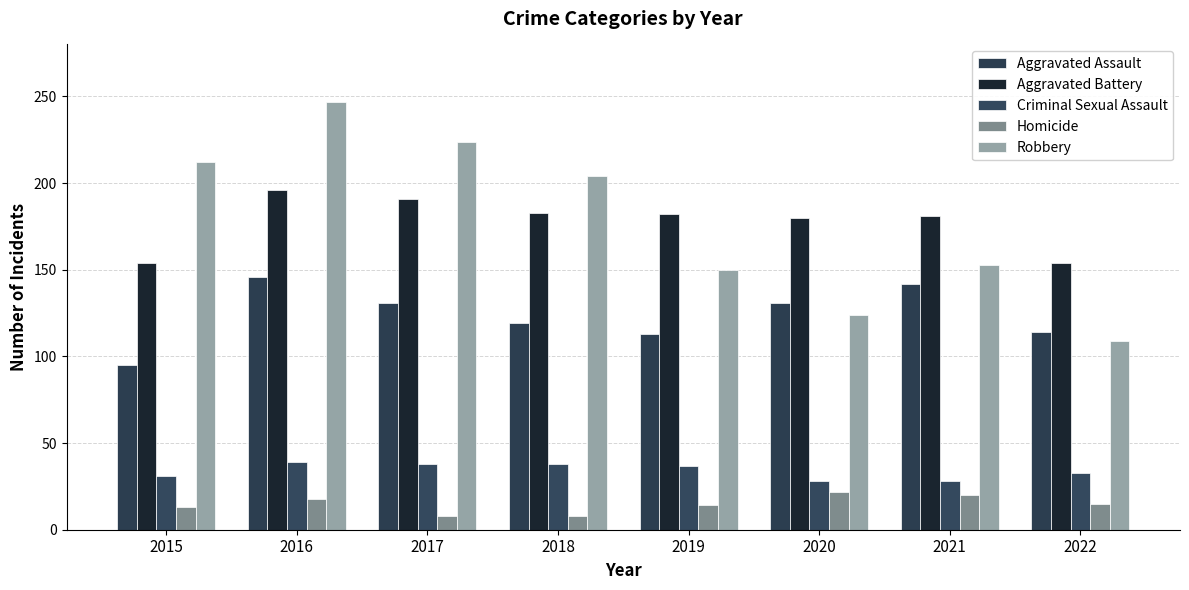

At how many categories does at least one series exceed 74?

8